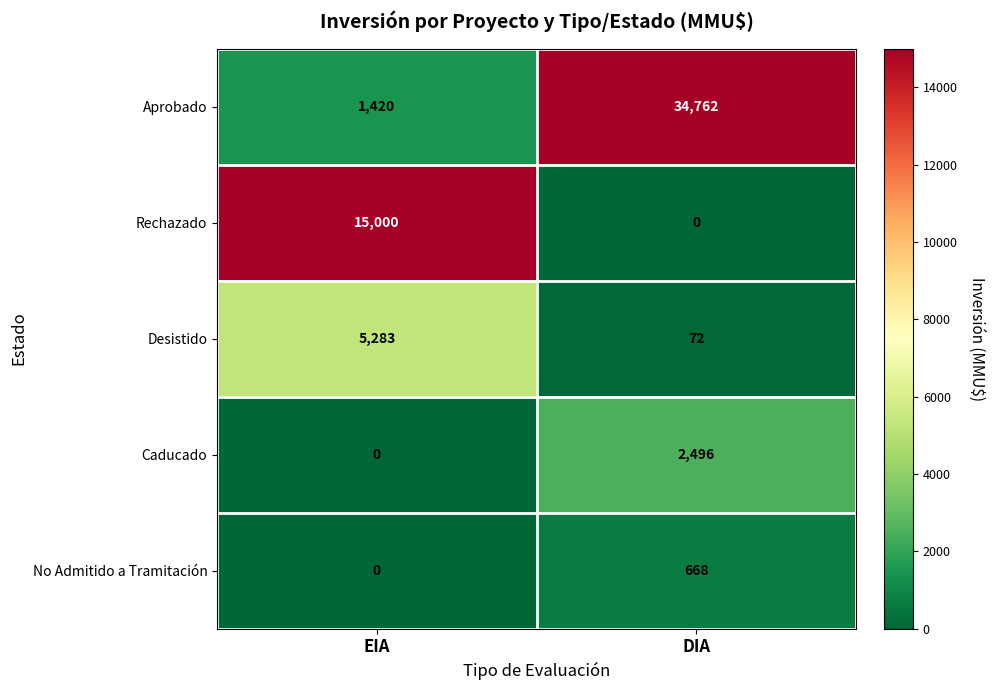

Is it true that Caducado equals 0 at EIA?

True